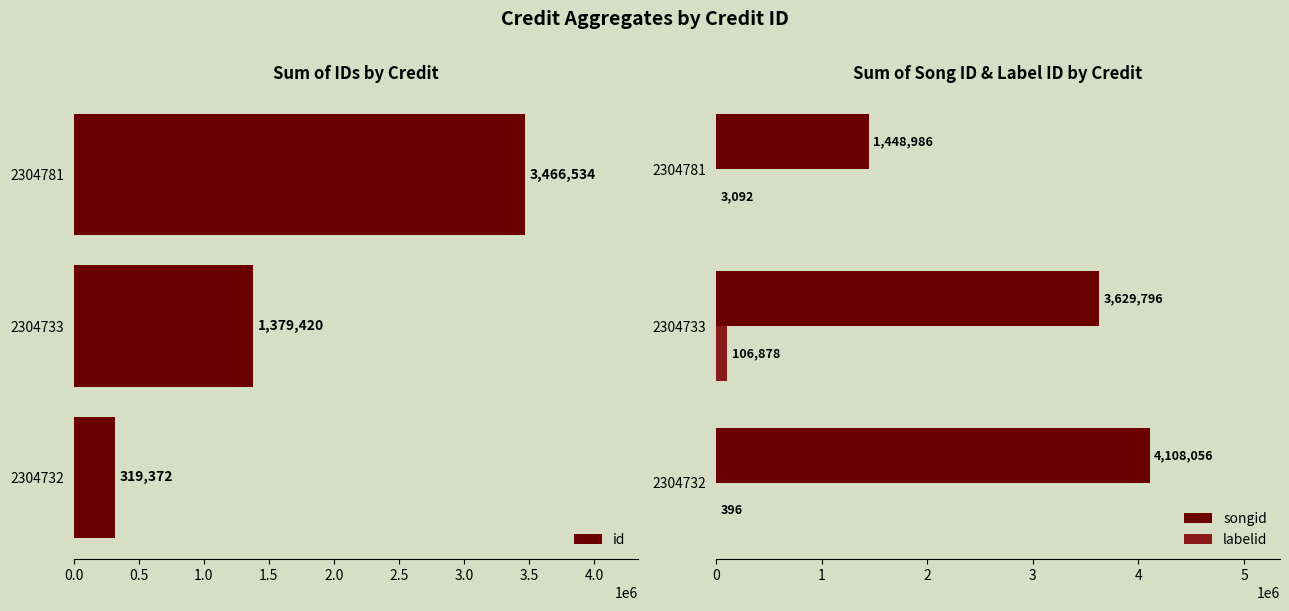

How many groups of bars are there?

3